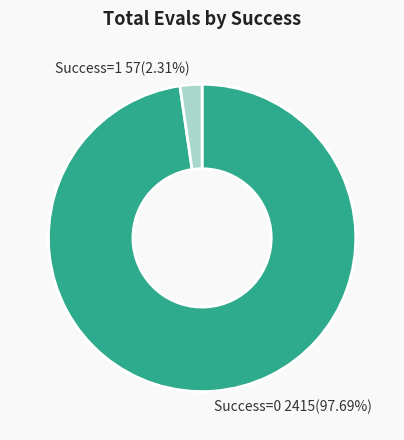

Which category has the smallest portion of the pie?

Success=1 57(2.31%)